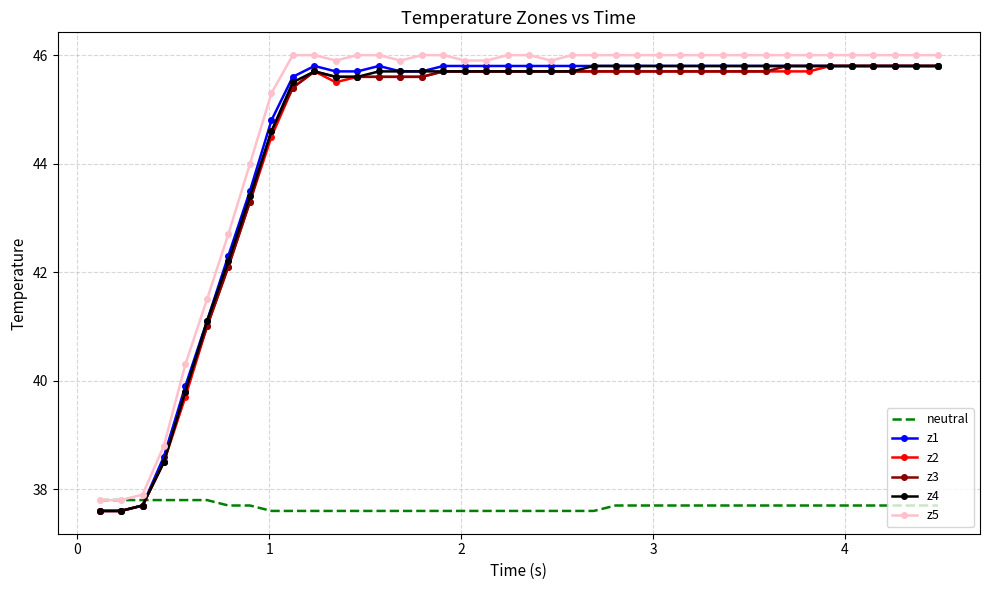

What is the minimum value for z5?

37.8